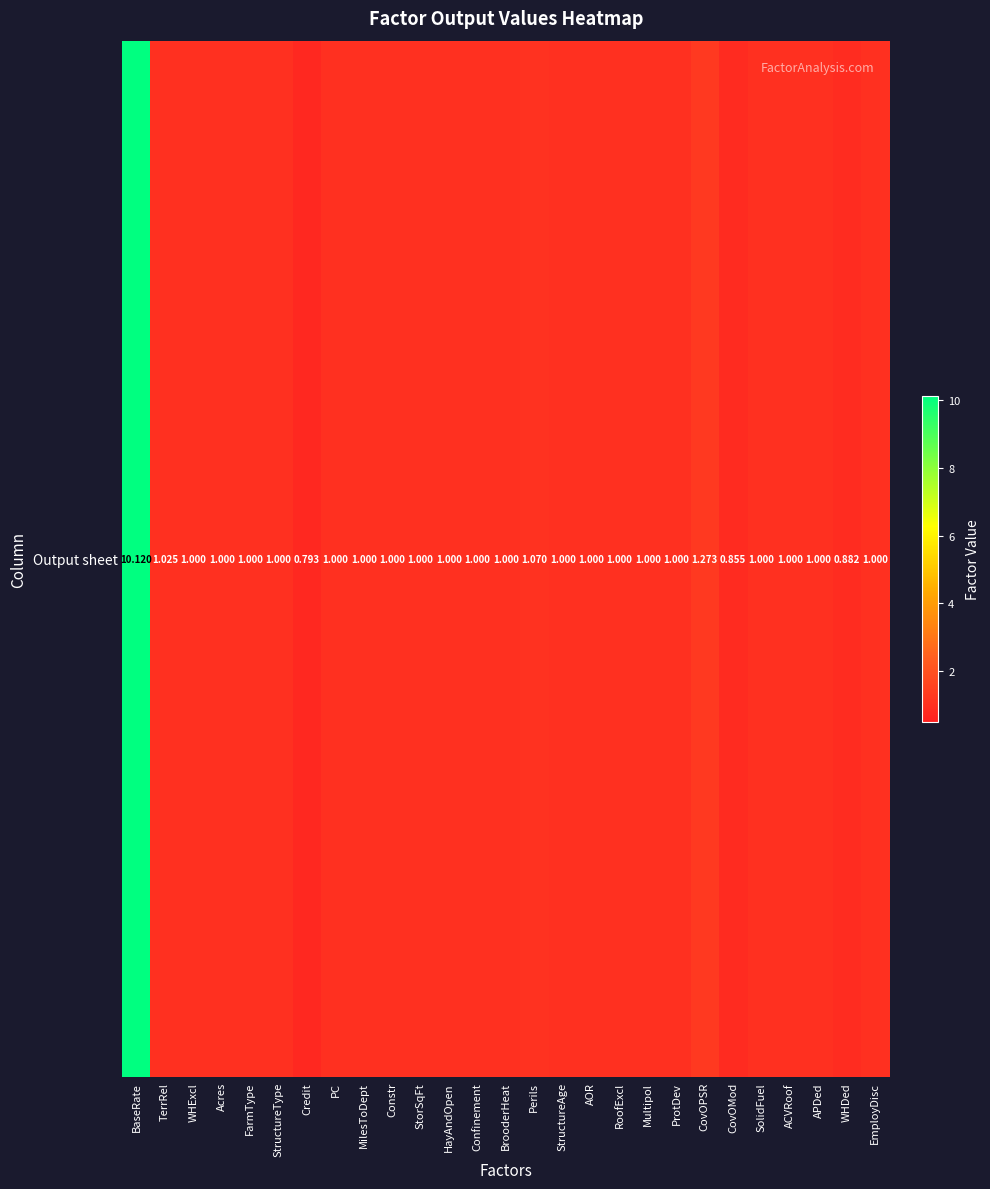

How many distinct data groups are displayed?

1